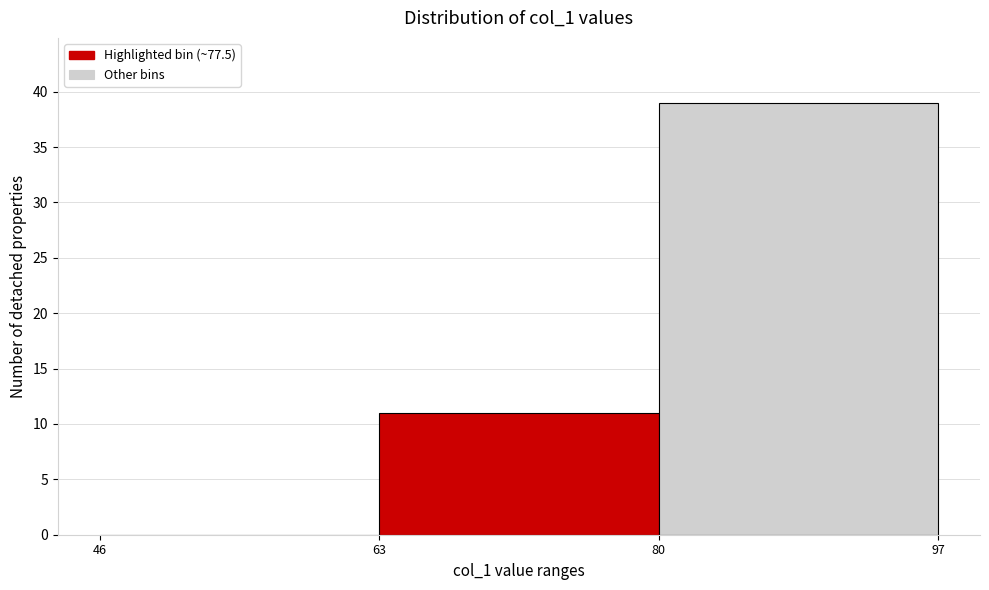

Which range on the x-axis has the tallest bar?

80 to 97